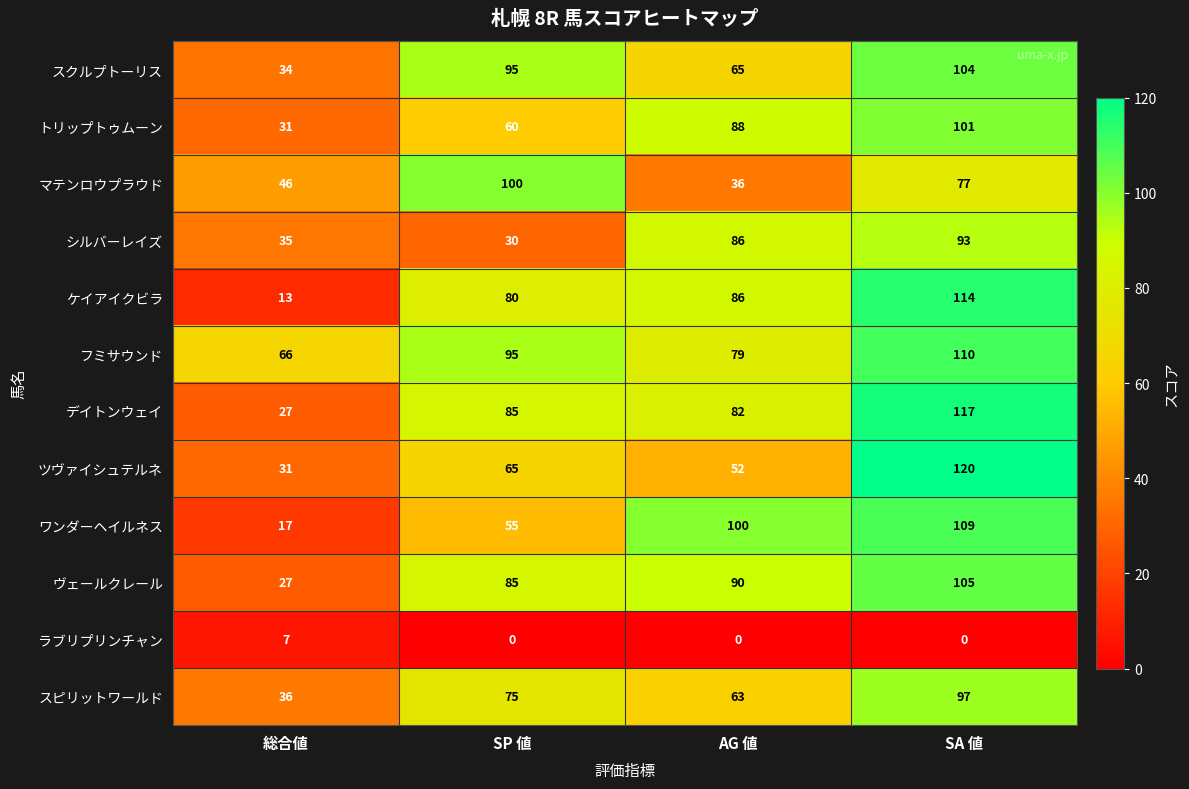

At how many categories does at least one series exceed 1?

4